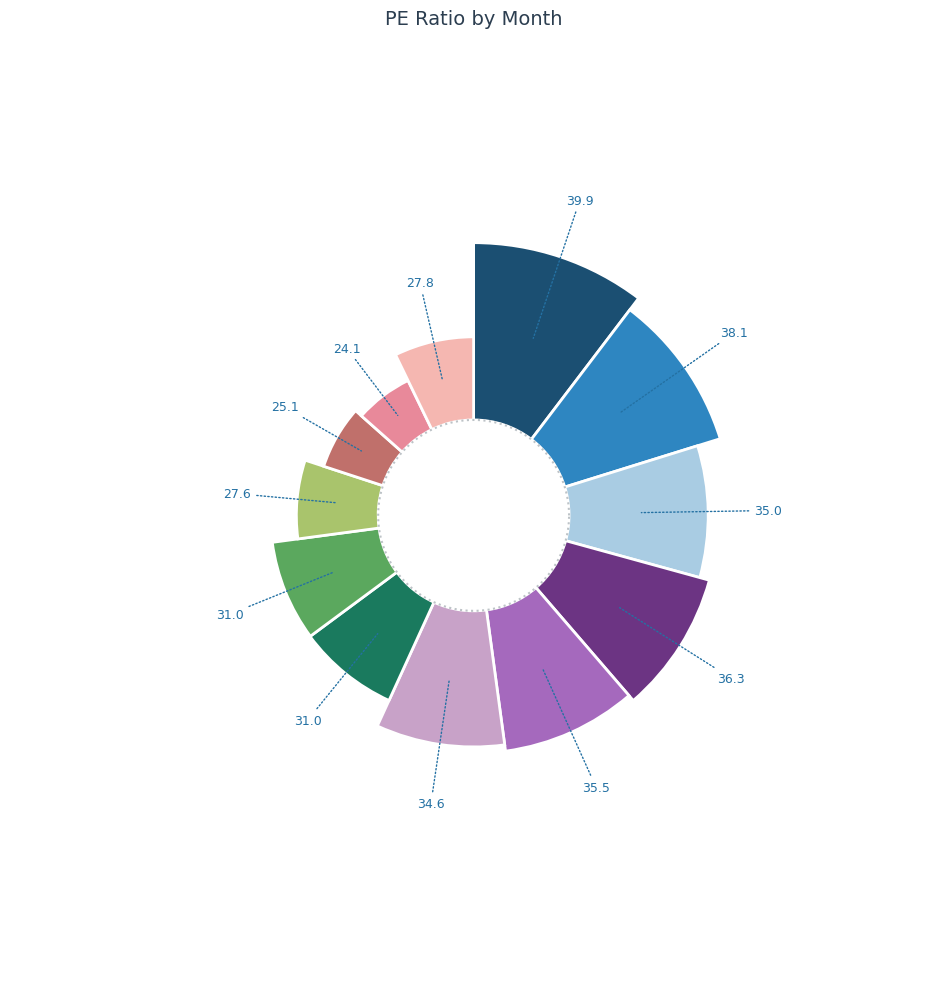

Rank the categories by value from lowest to highest.

2022-05, 2022-04, 2022-03, 2022-06, 2022-02, 2022-01, 2021-12, 2021-09, 2021-11, 2021-10, 2021-08, 2021-07